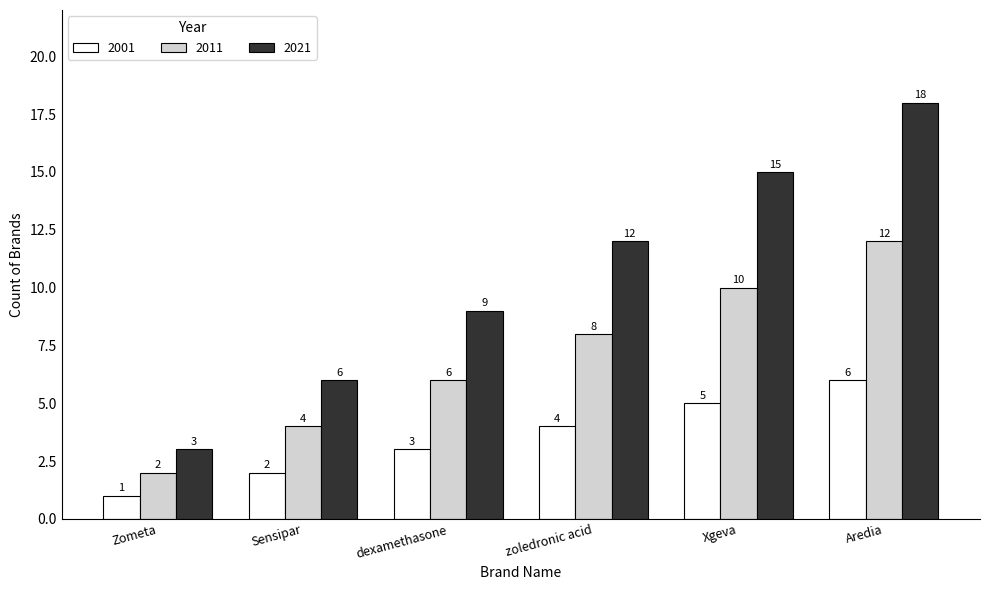

At how many categories does at least one series exceed 10?

3